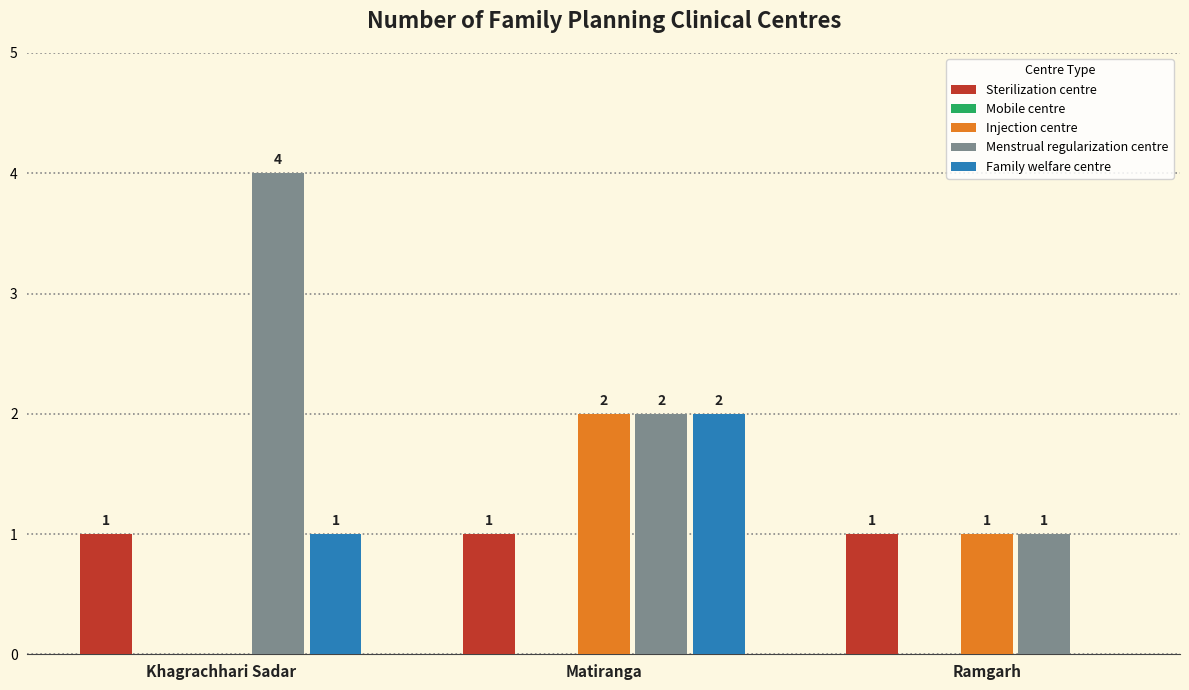

What is the greatest value displayed?

4